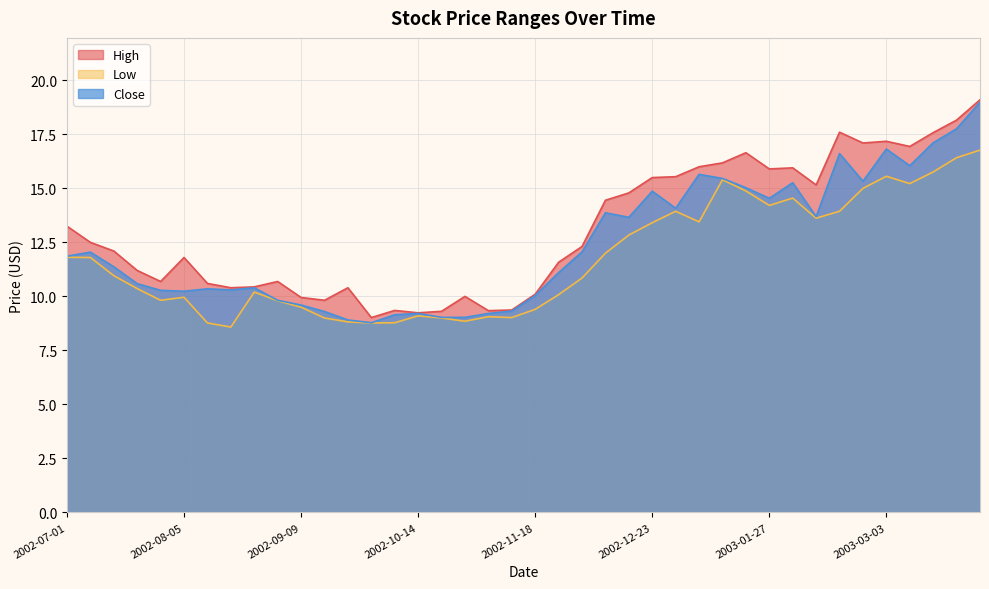

Does the chart display data point markers on the line(s)?

No